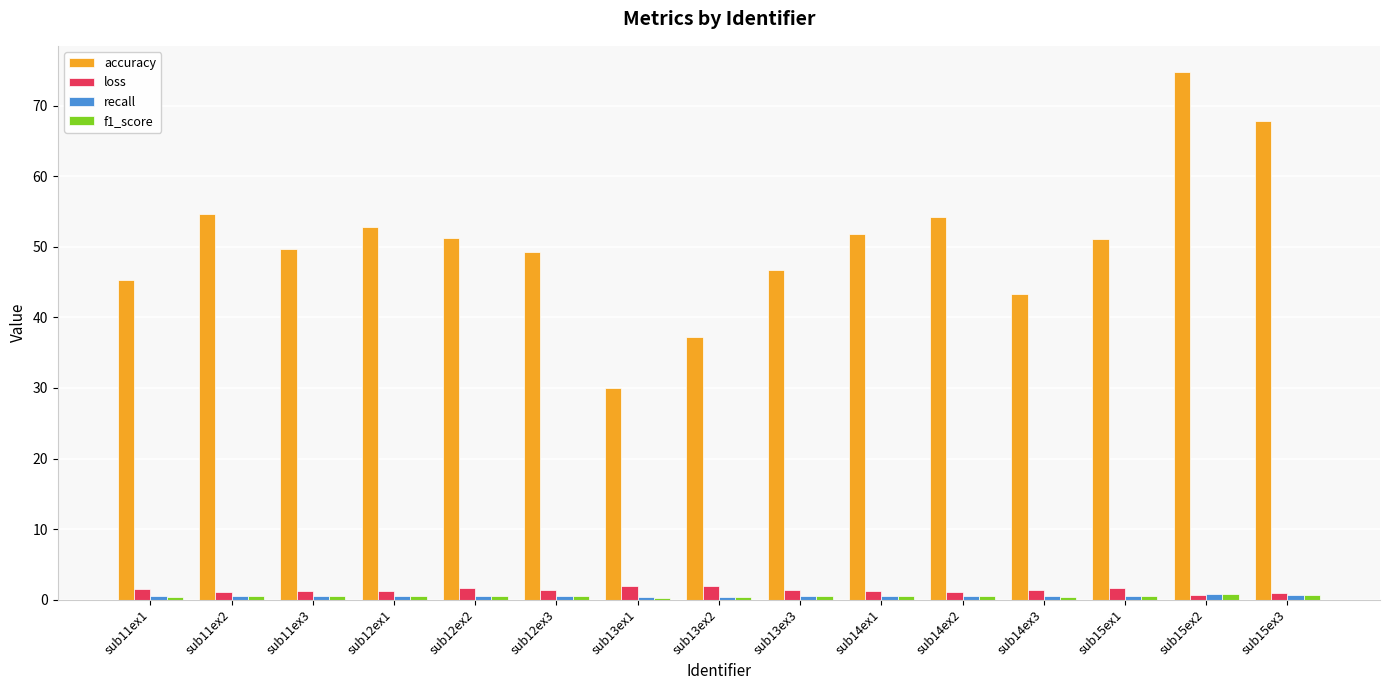

Which category has the highest value in the accuracy series?

sub15ex2